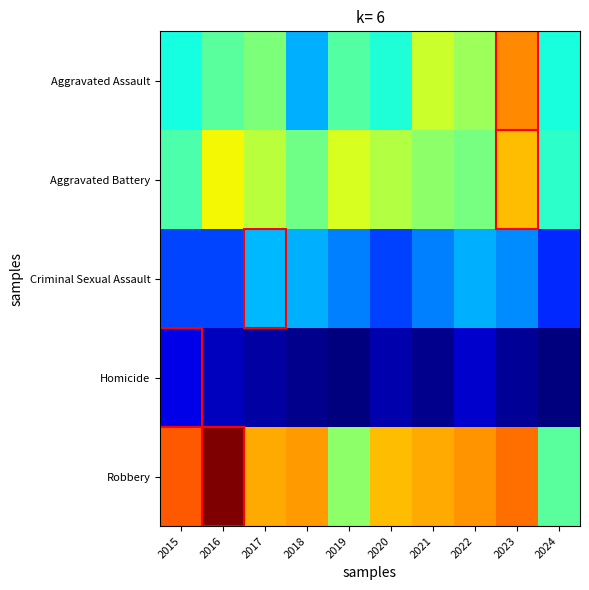

What is the total value across all series at 2018?

265